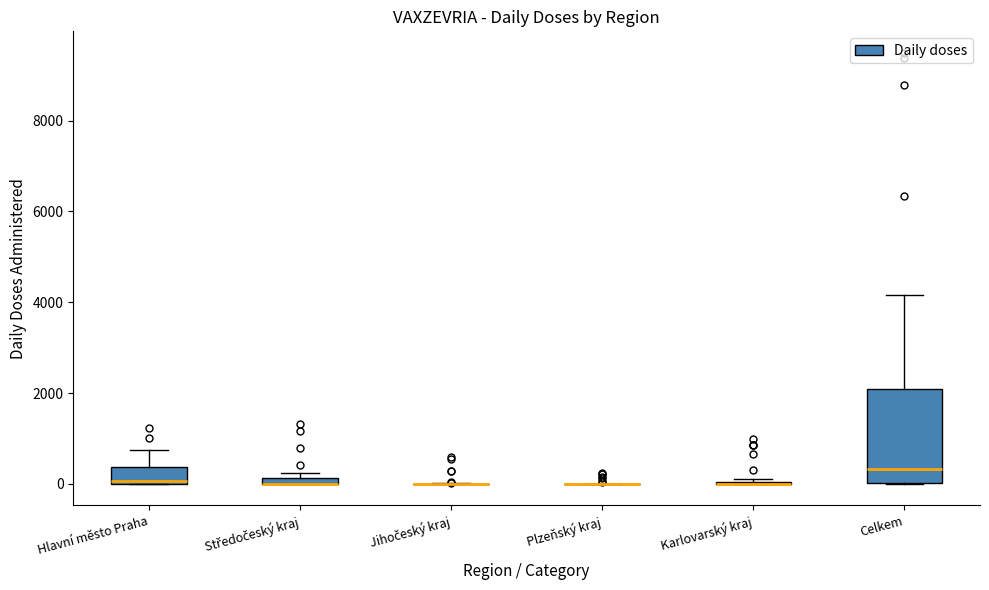

Comparing the boxes themselves (not the whiskers), which one is the tallest?

Celkem